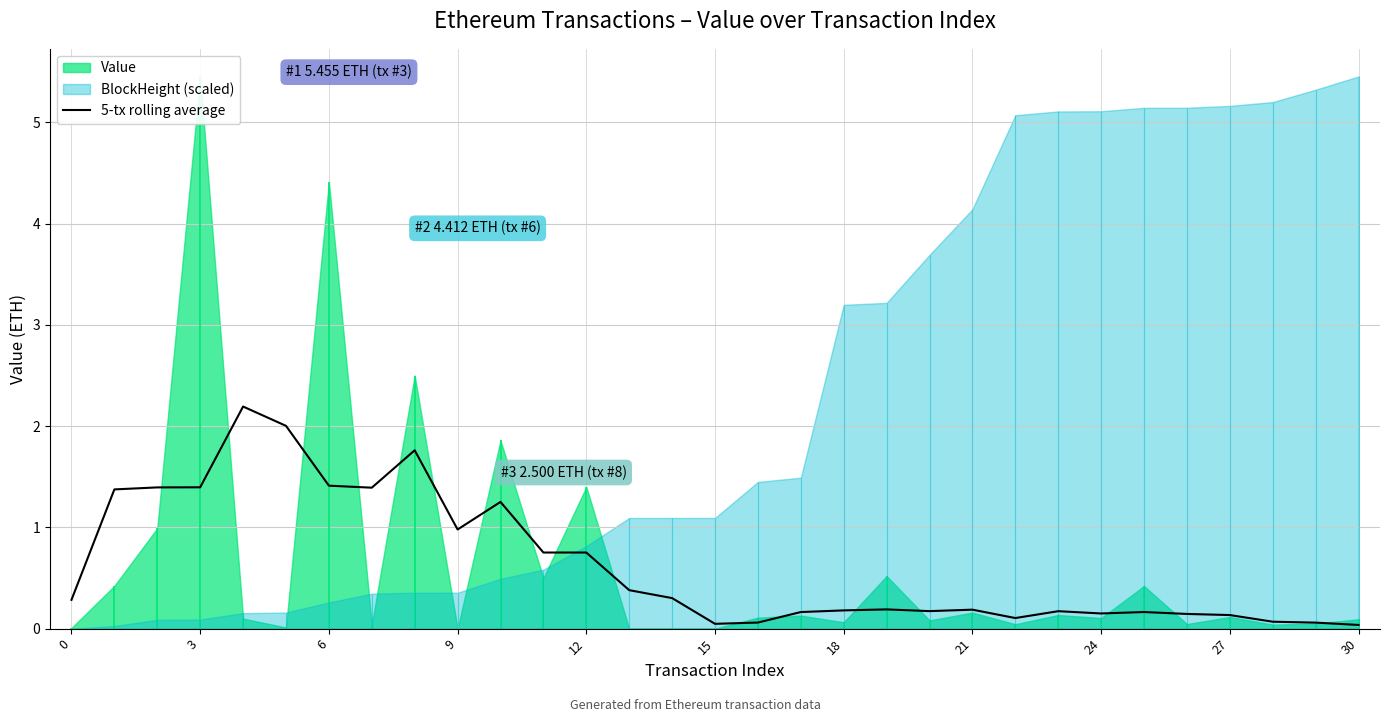

How many categories are shown in the chart?

31